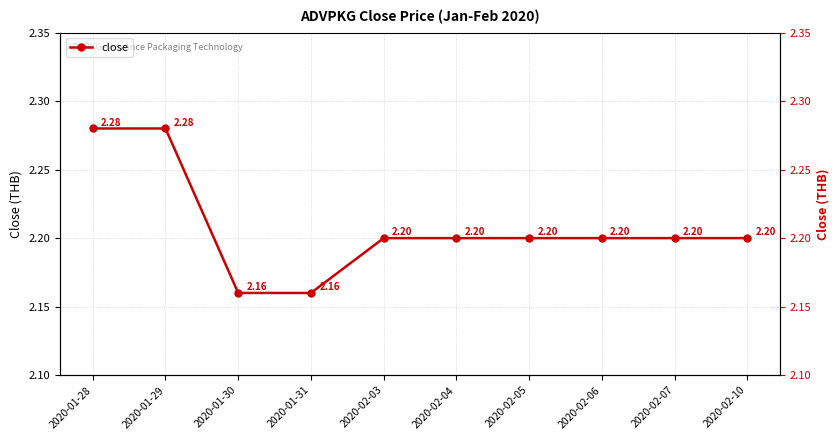

Reading left to right, extract all data points from this chart.

2020-01-28=2.3	2020-01-29=2.3	2020-01-30=2.2	2020-01-31=2.2	2020-02-03=2.2	2020-02-04=2.2	2020-02-05=2.2	2020-02-06=2.2	2020-02-07=2.2	2020-02-10=2.2